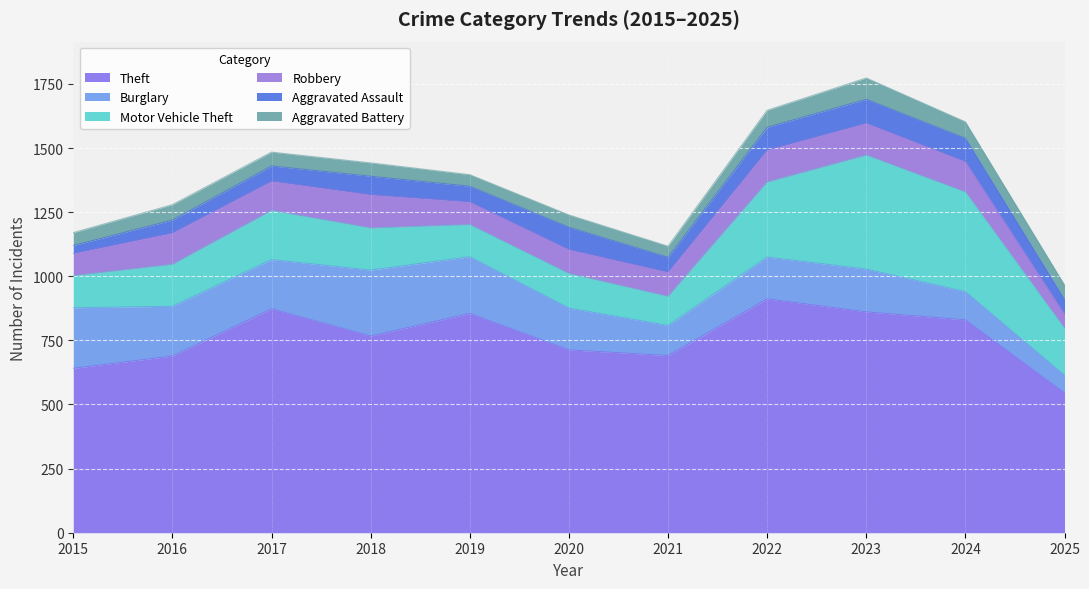

At which label is Burglary closest to 163?

2020